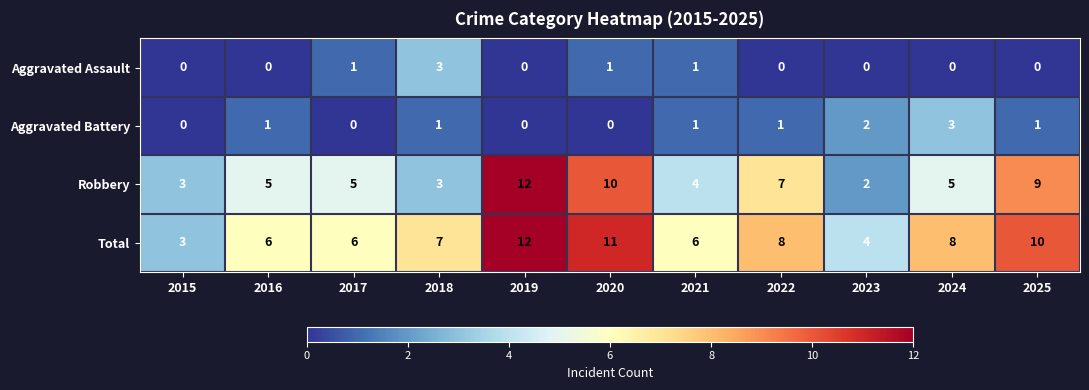

What is the difference between the highest and lowest values at 2022?

8